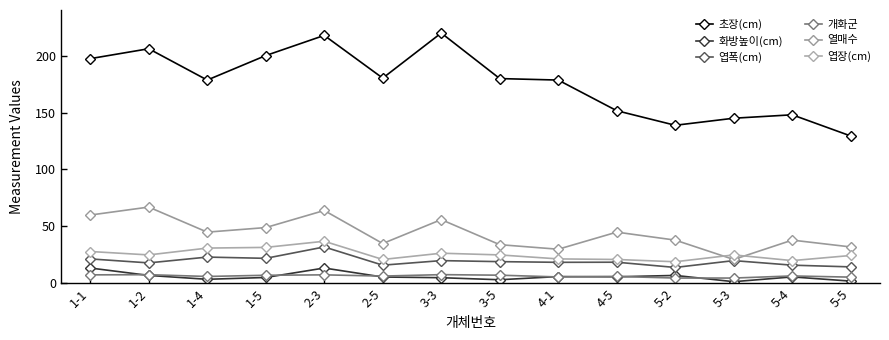

Read the 엽폭(cm) value at 5-5.

14.5